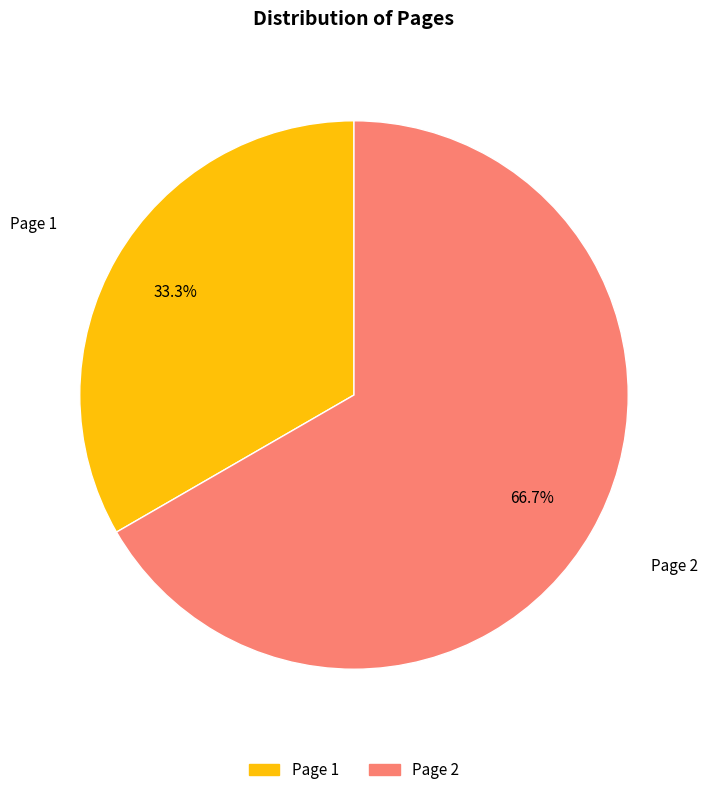

Which category accounts for the majority?

Page 2